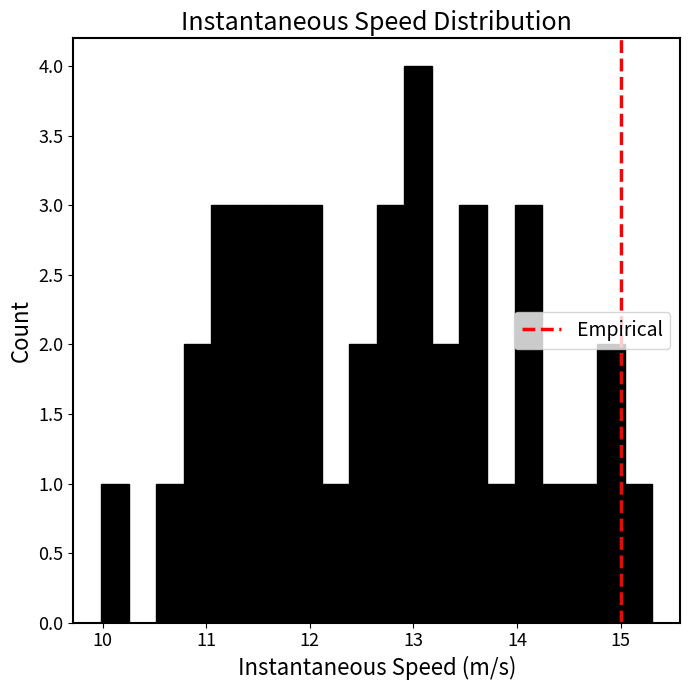

Around what value on the x-axis is the tallest bar? Give the approximate position of its centre, as read against the axis.

13.0